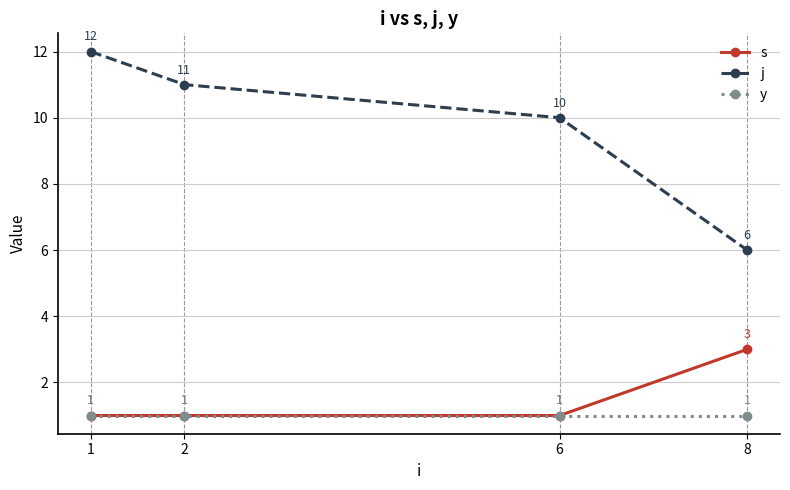

What are all the series names shown in the legend?

s, j, y